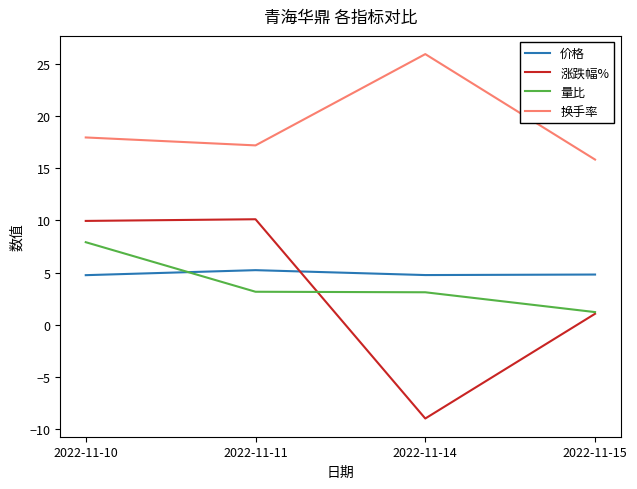

The value of 换手率 at 2022-11-14 is 25.9. True or false?

True